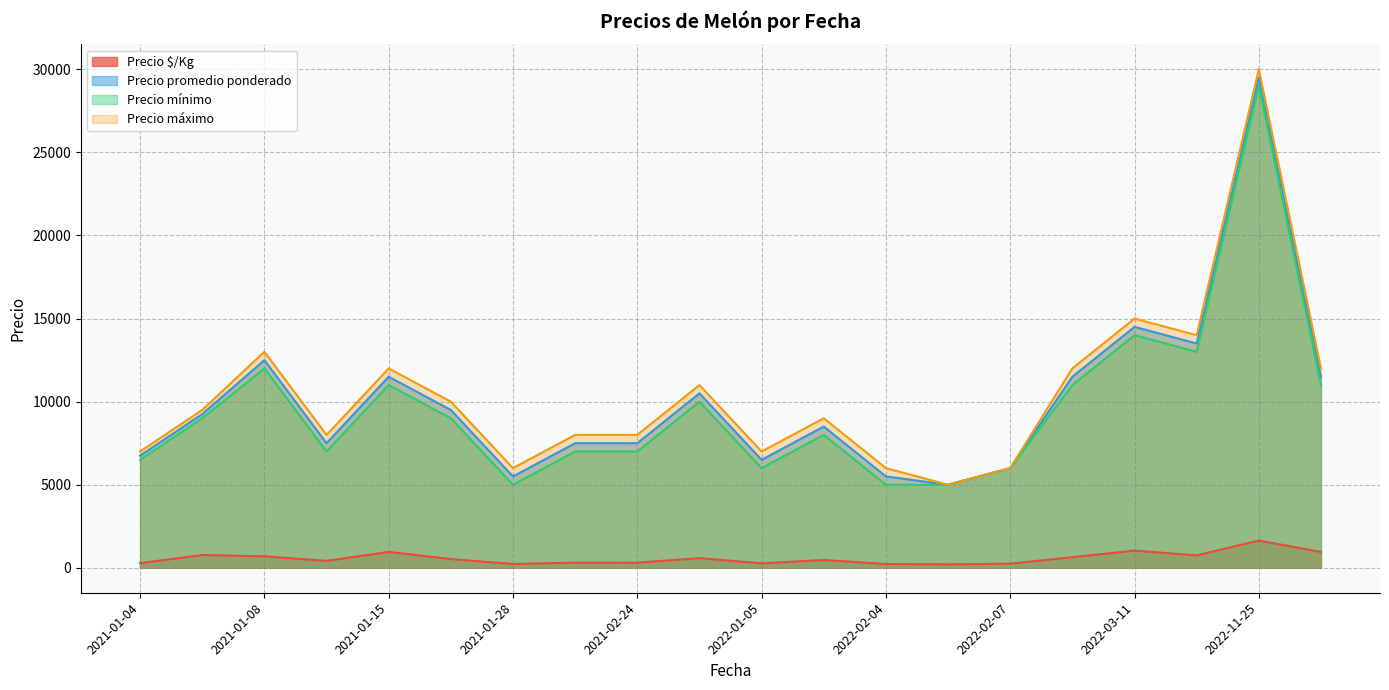

Which series changed the most between 2022-01-05 and 2022-03-25?

Precio promedio ponderado